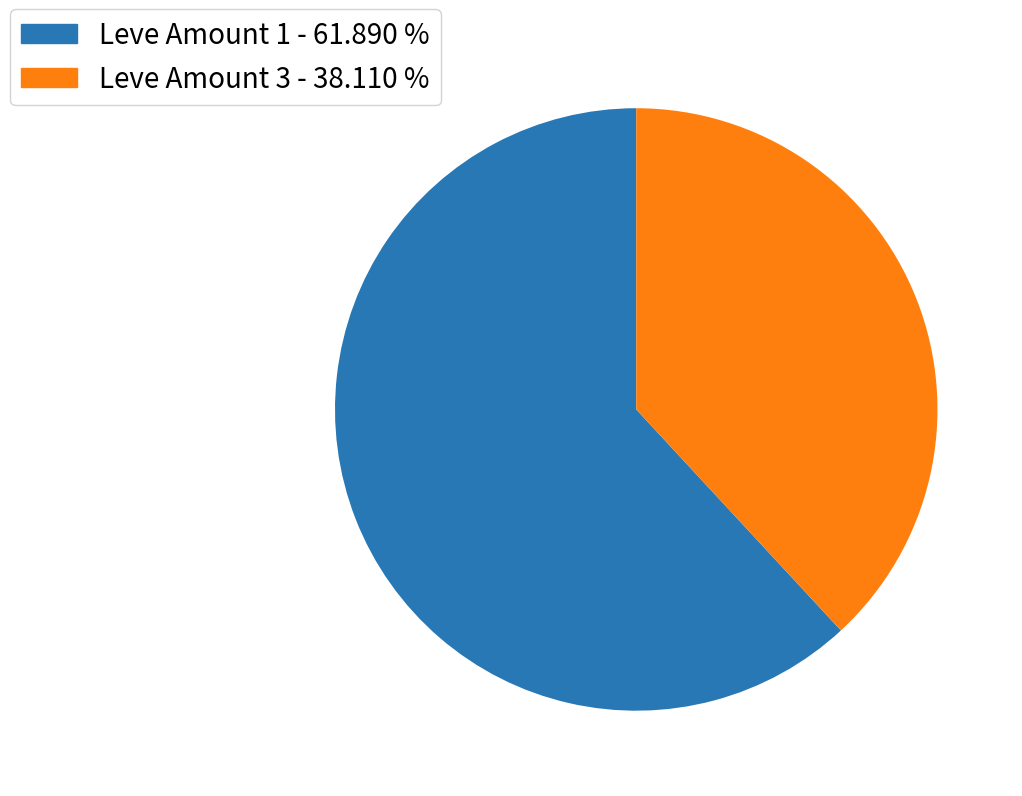

What is the ratio of the value at Leve Amount 1 - 61.890 % to the value at Leve Amount 3 - 38.110 %?

1.6